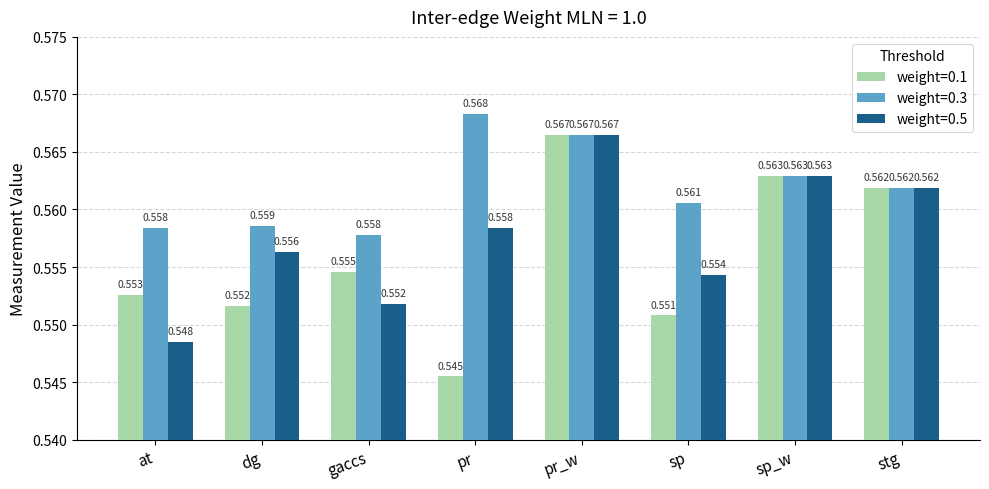

List the labels in order of weight=0.5 value, smallest first.

at, gaccs, sp, dg, pr, stg, sp_w, pr_w